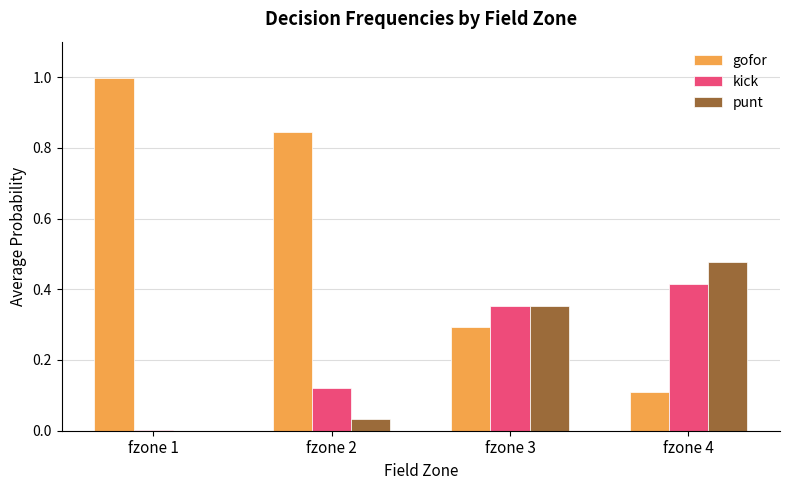

Does the chart contain stacked bars?

No